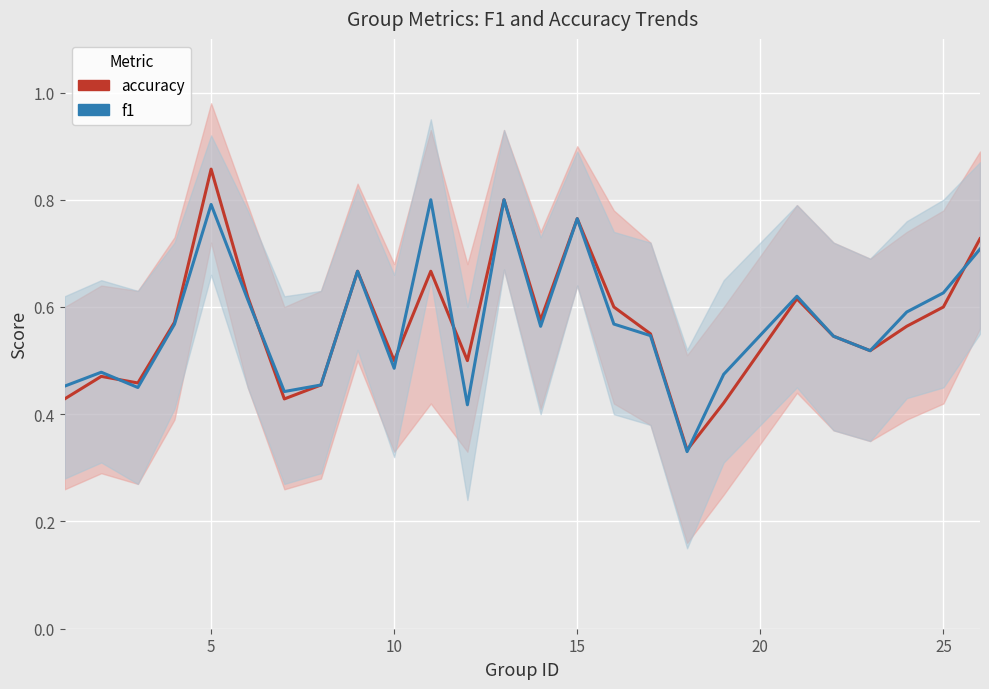

List the series in order of their overall mean, lowest first.

accuracy, f1